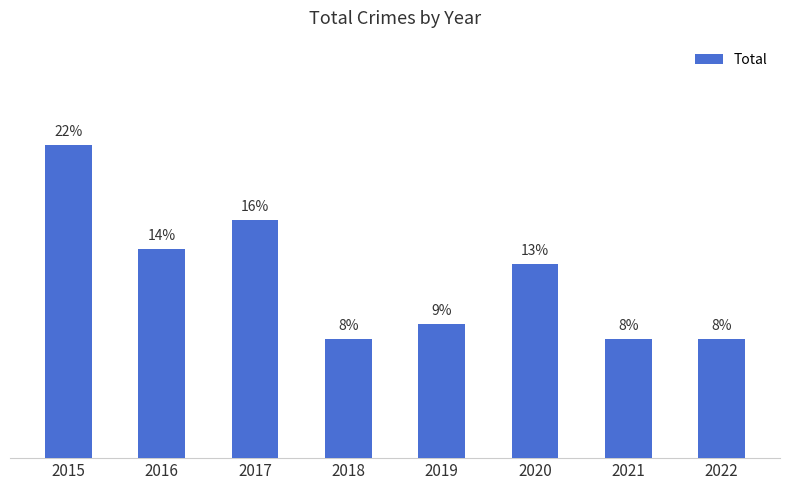

Read the value at 2015, to the nearest 10.

20